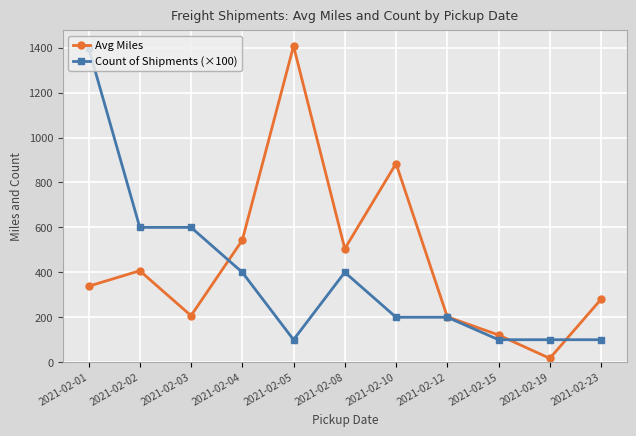

At 2021-02-02, list the series in order from smallest to largest.

Avg Miles, Count of Shipments (×100)